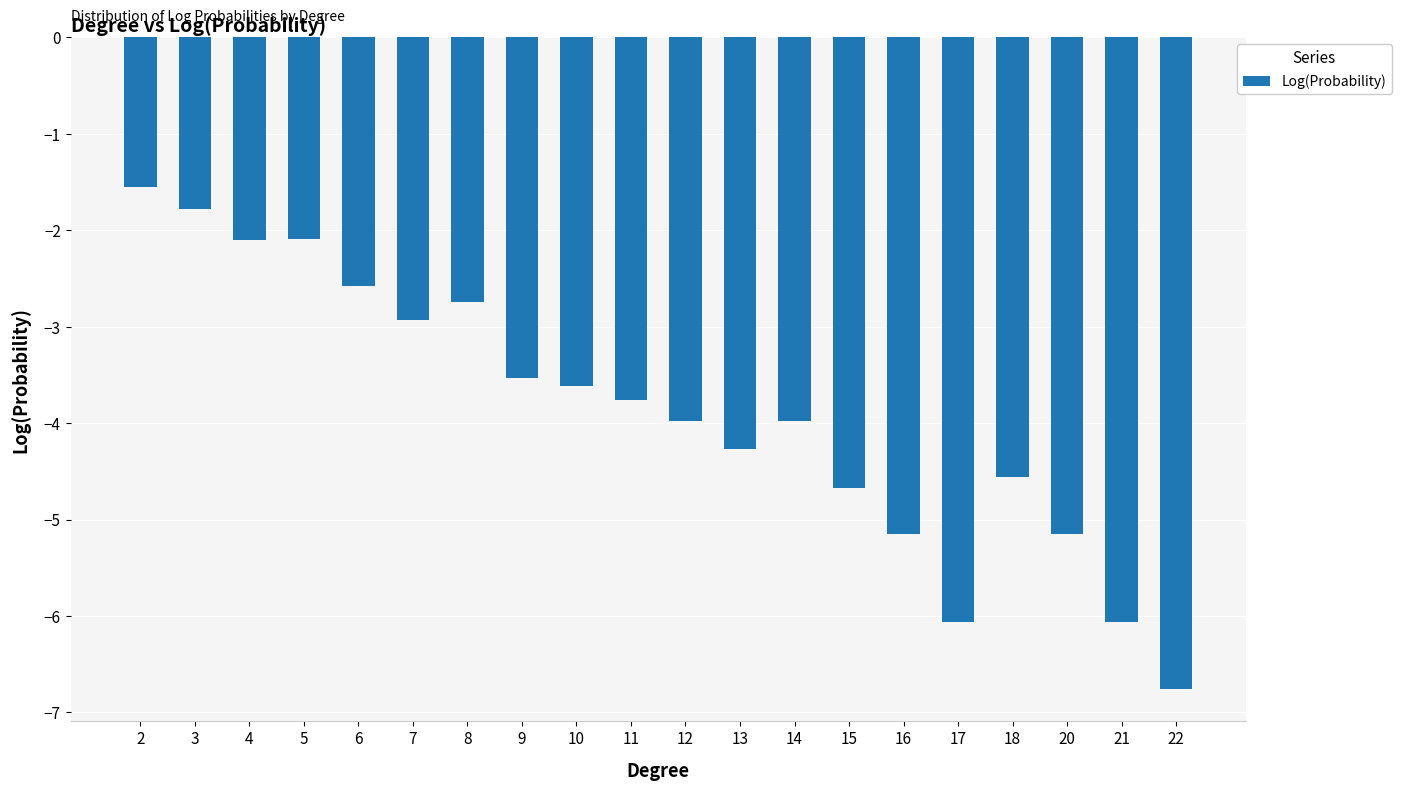

What is the sum of the values at 13 and 3?

-6.1